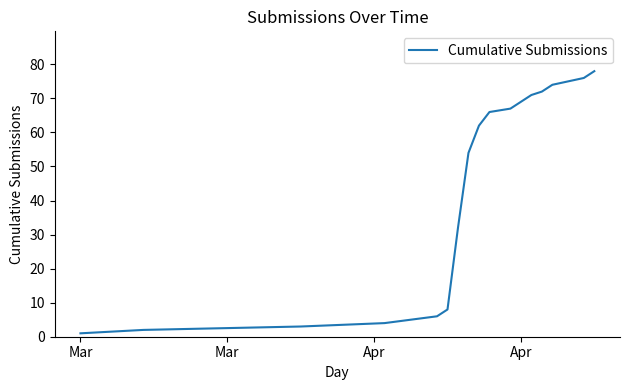

What is the difference between the maximum and minimum values?

77